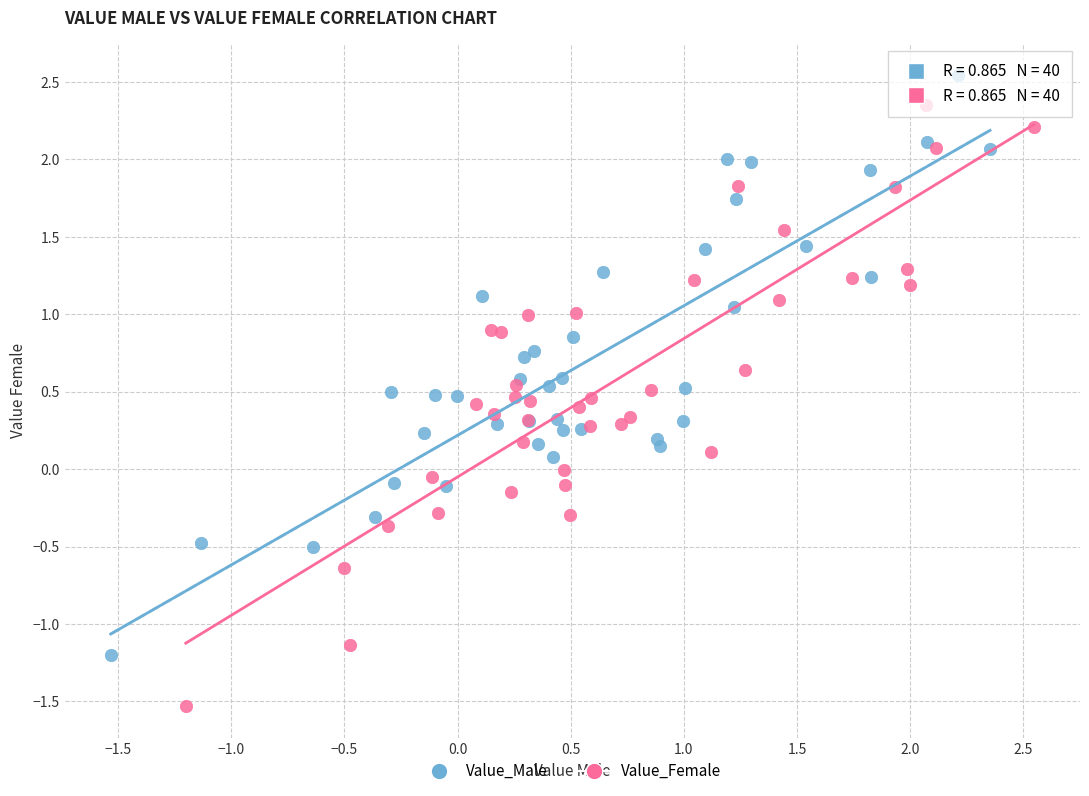

Which series reaches the maximum Y coordinate?

Value_Male